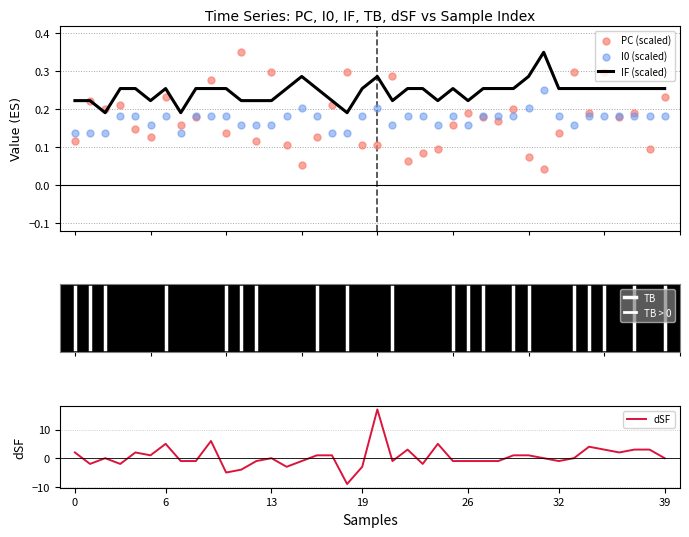

At how many categories does at least one series exceed 10?

1